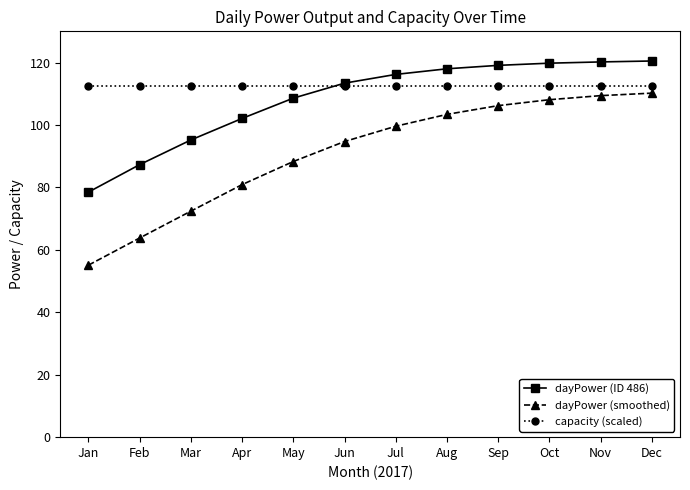

What are all the series names shown in the legend?

dayPower (ID 486), dayPower (smoothed), capacity (scaled)